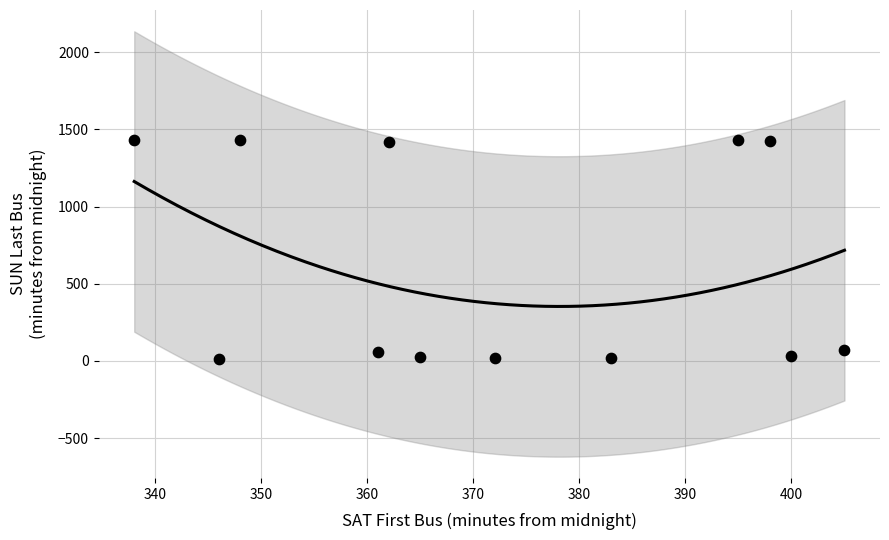

What is the average X value?

373